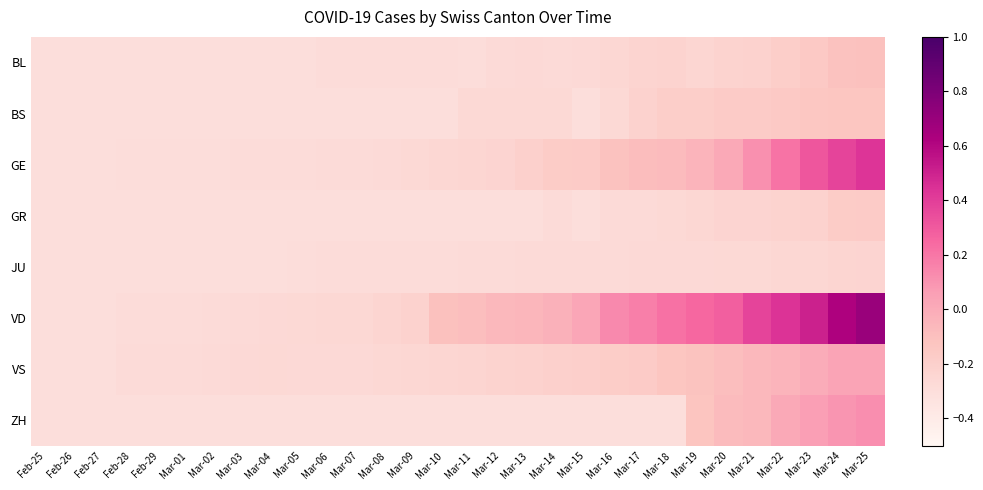

What is the spread (max minus min) of values at Mar-11?

0.2